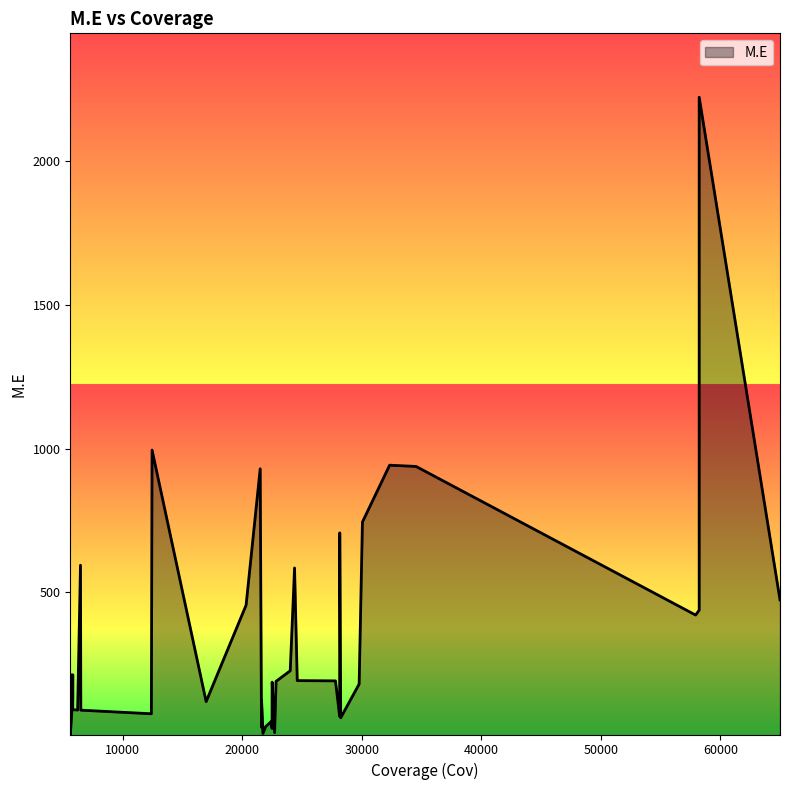

What is the sum of the values at 22 and 35?

204.1